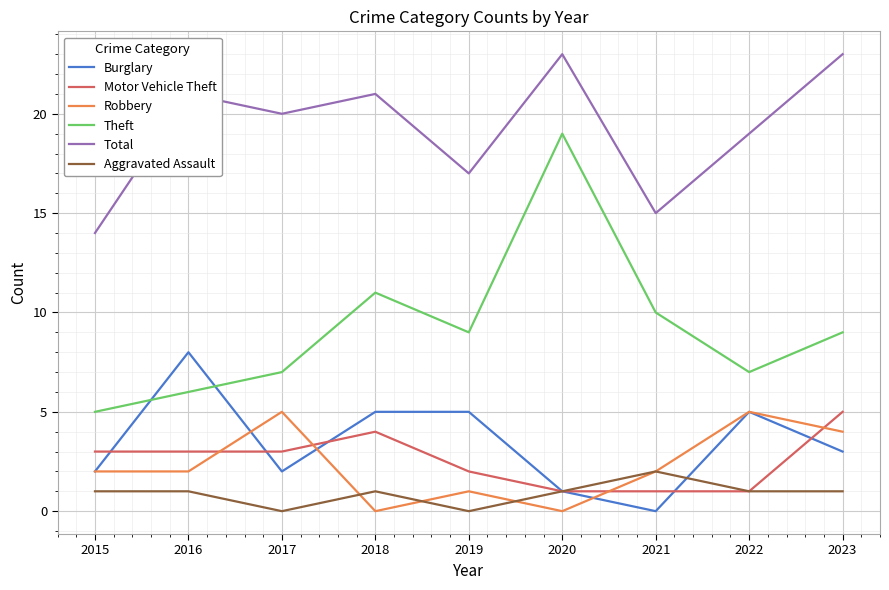

Reading left to right, extract all data points from this chart.

Burglary: 2015=2	2016=8	2017=2	2018=5	2019=5	2020=1	2021=0	2022=5	2023=3
Motor Vehicle Theft: 2015=3	2016=3	2017=3	2018=4	2019=2	2020=1	2021=1	2022=1	2023=5
Robbery: 2015=2	2016=2	2017=5	2018=0	2019=1	2020=0	2021=2	2022=5	2023=4
Theft: 2015=5	2016=6	2017=7	2018=11	2019=9	2020=19	2021=10	2022=7	2023=9
Total: 2015=14	2016=21	2017=20	2018=21	2019=17	2020=23	2021=15	2022=19	2023=23
Aggravated Assault: 2015=1	2016=1	2017=0	2018=1	2019=0	2020=1	2021=2	2022=1	2023=1